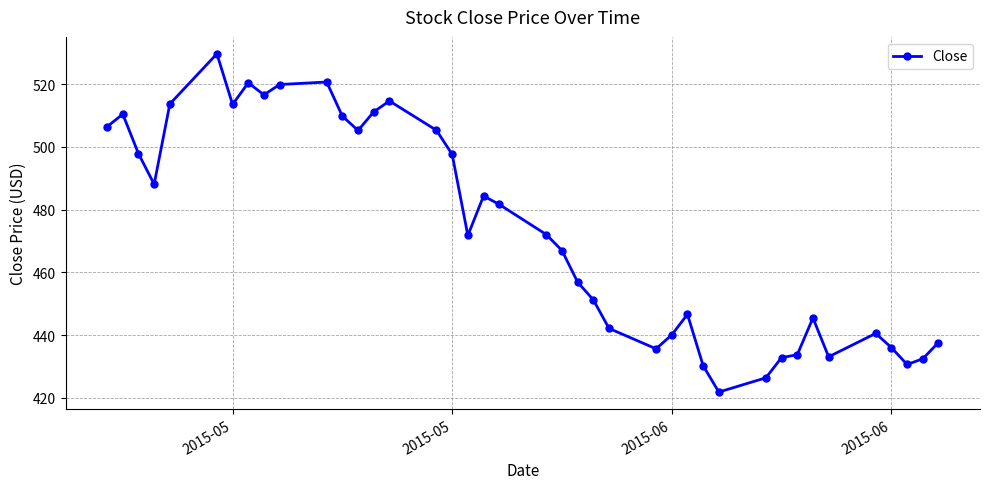

What is the value of the 36th point from the left?

440.5